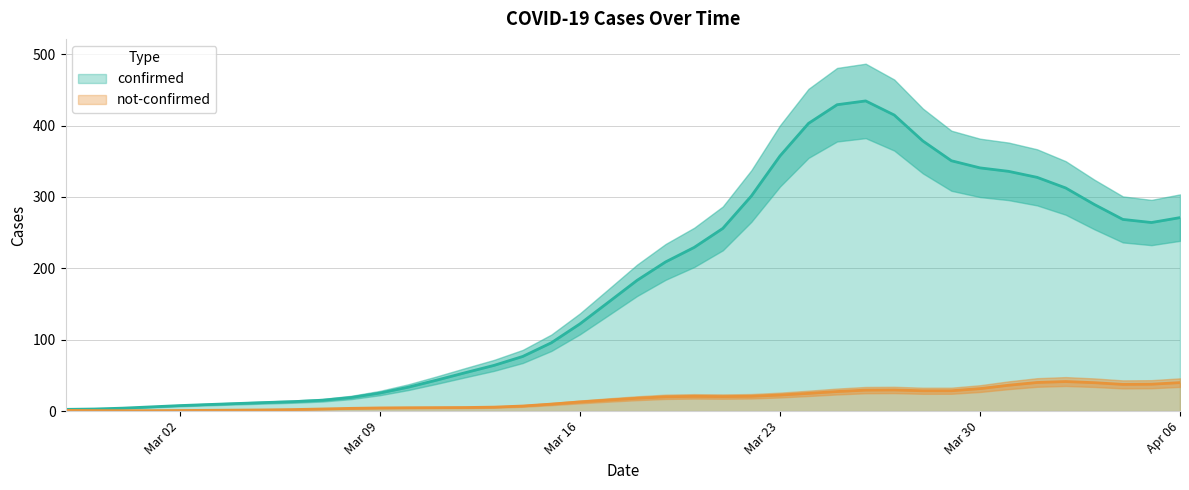

The not-confirmed series shows 22.5 at Mar 23. True or false?

True